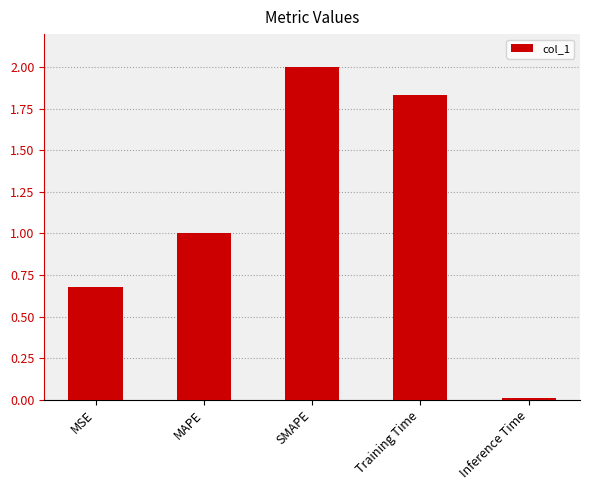

At which label is the value closest to 1?

MAPE